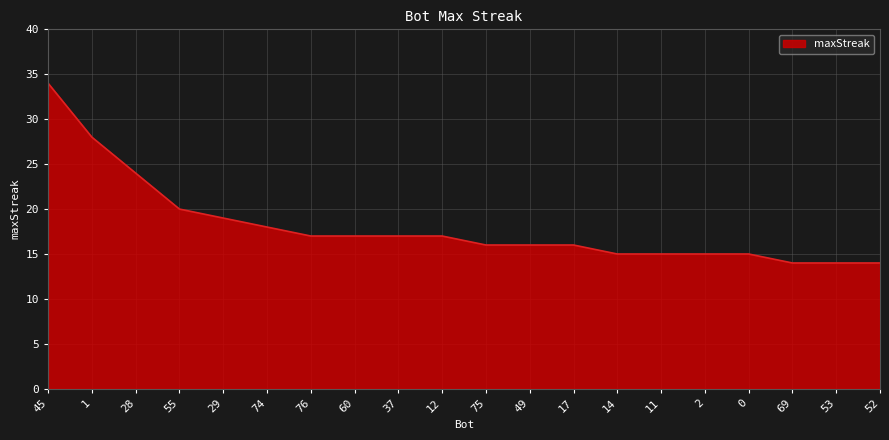

How many lines are shown in the chart?

1